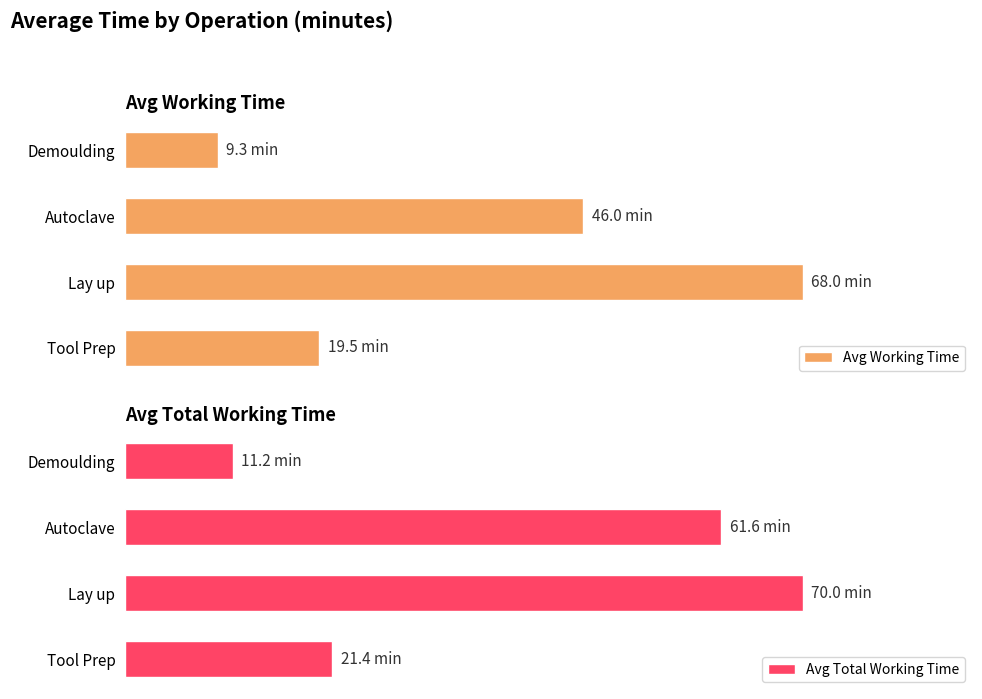

Which category has the highest value in the Avg Total Working Time series?

Lay up